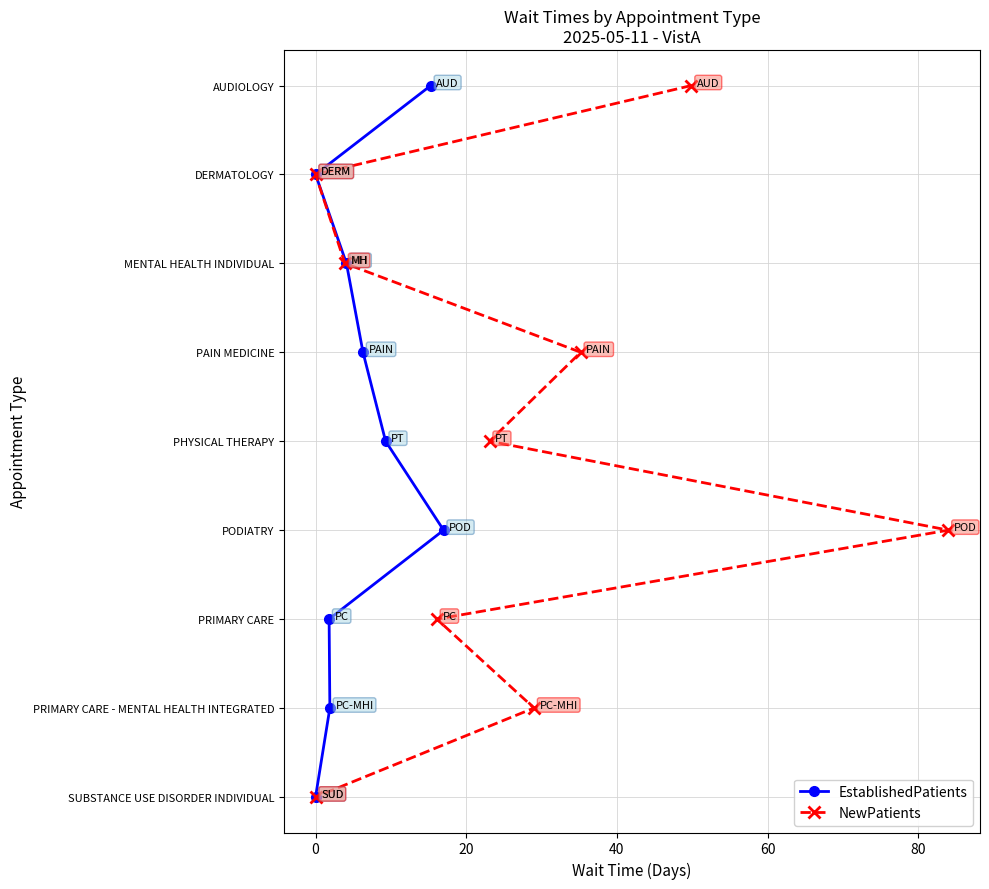

Is the value of EstablishedPatients at 7 greater than the value of NewPatients at 20?

No